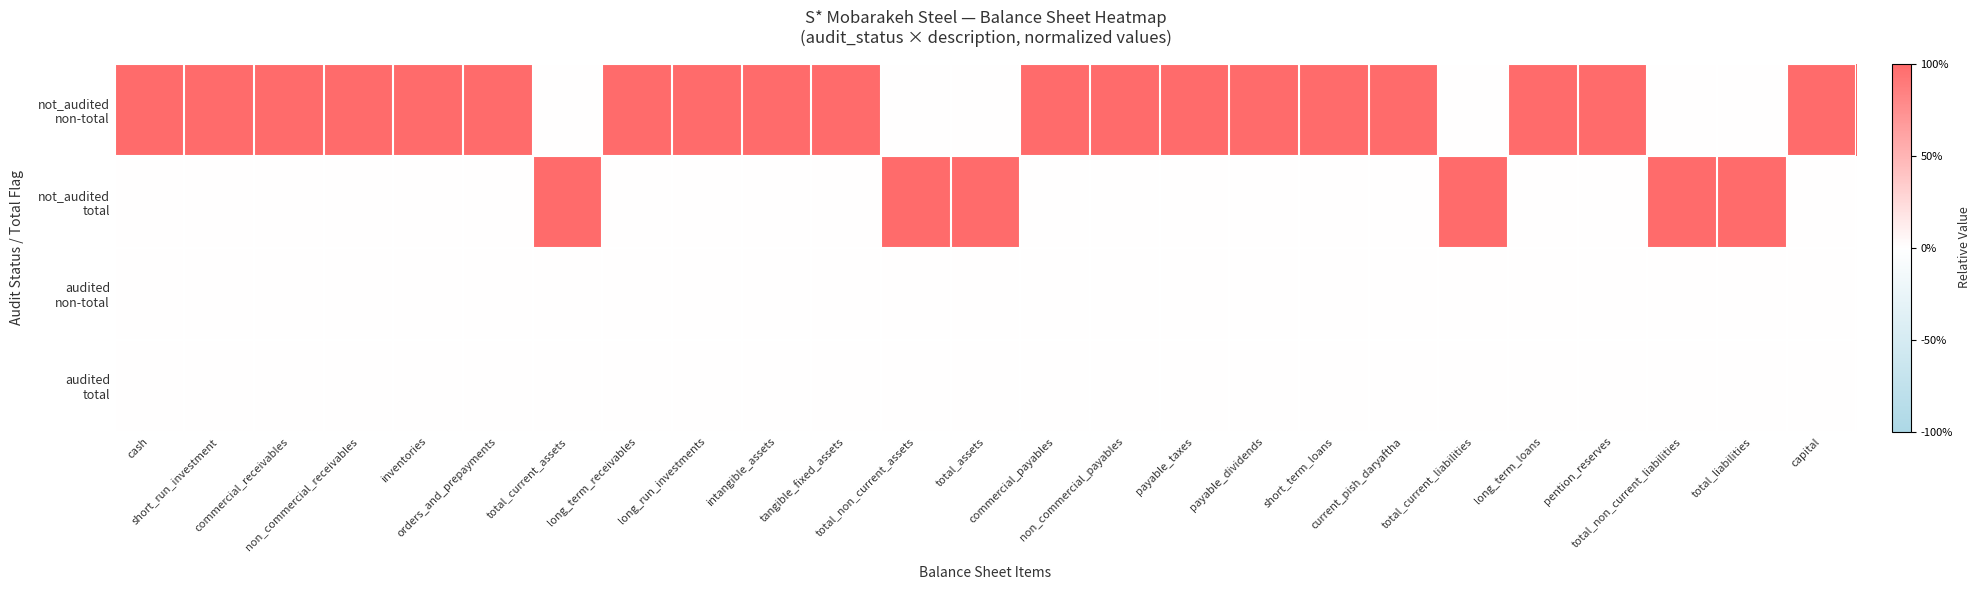

Which series has the largest total across all categories?

not_audited non-total